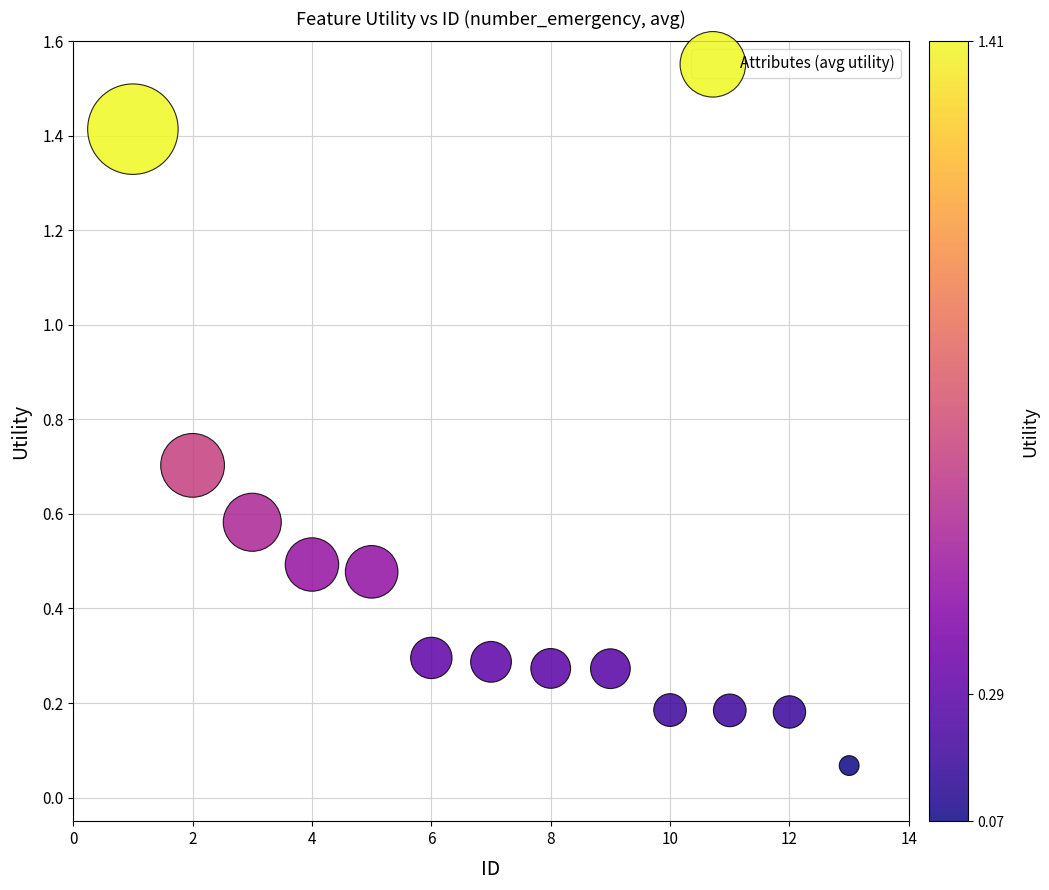

What is the range of Y values (max minus min)?

1.3